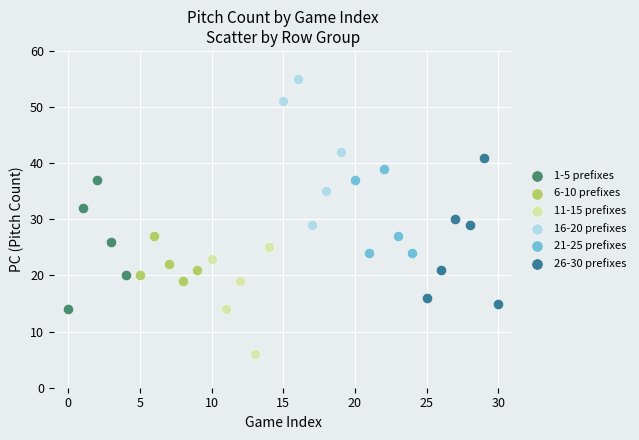

What are all the series names shown in the legend?

1-5 prefixes, 6-10 prefixes, 11-15 prefixes, 16-20 prefixes, 21-25 prefixes, 26-30 prefixes